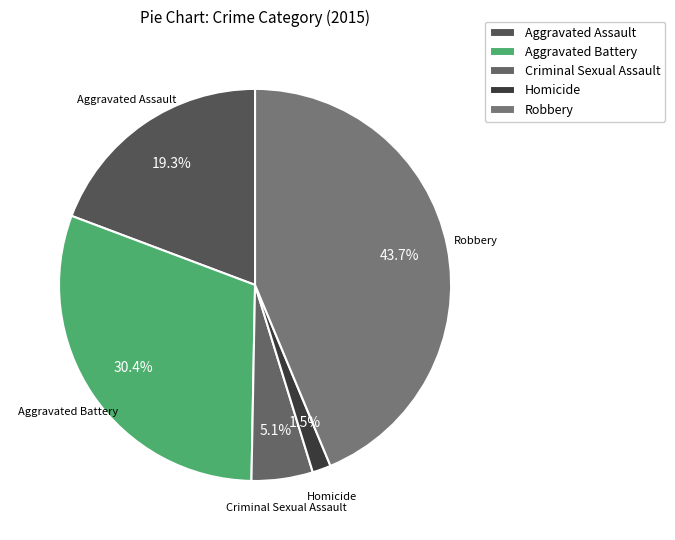

Between Aggravated Assault and Homicide, which is larger?

Aggravated Assault